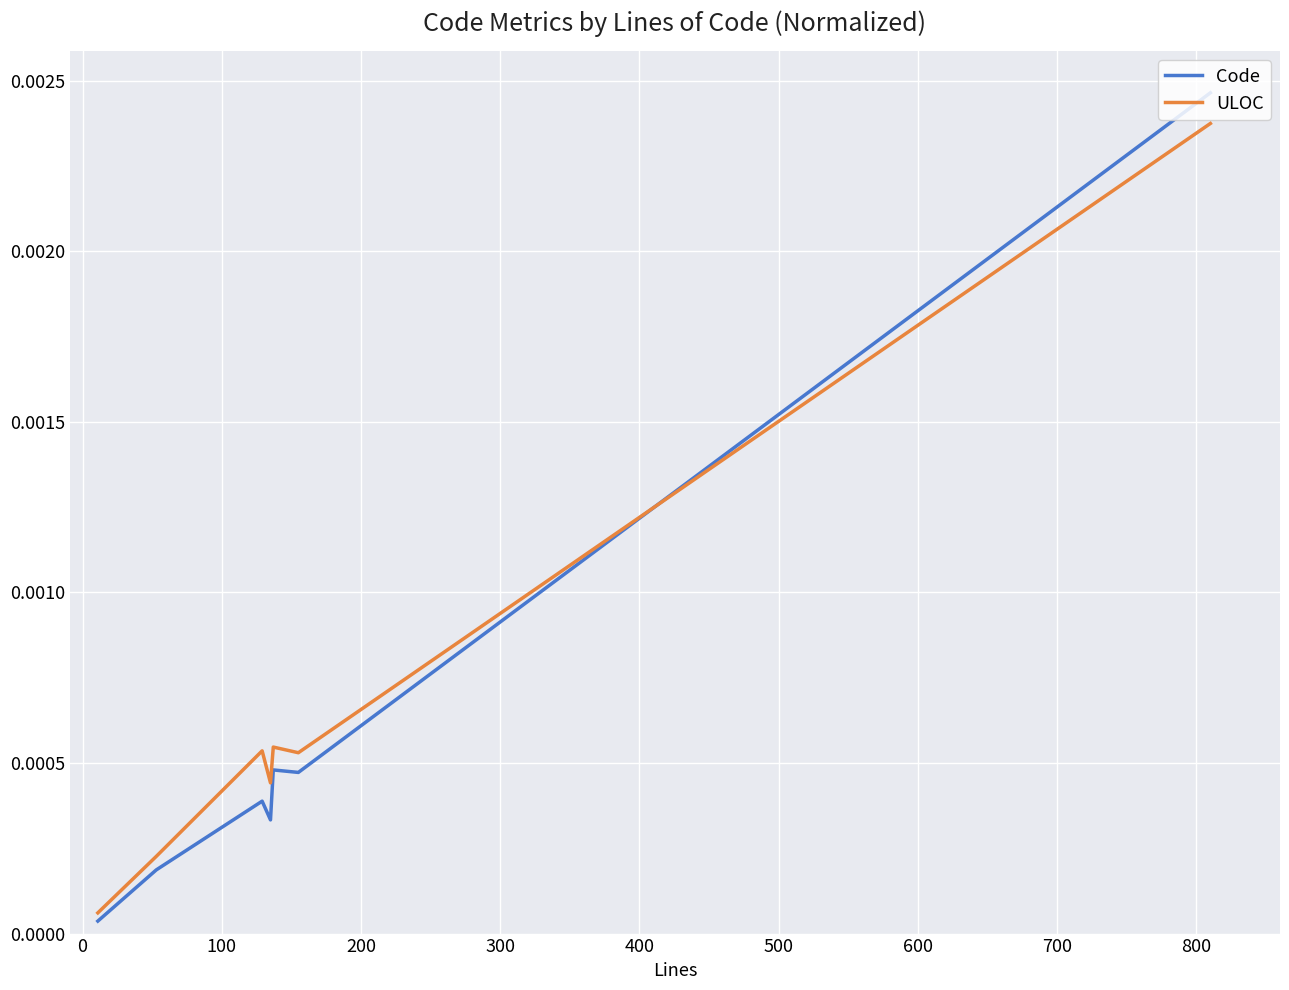

Which series has the largest range (max minus min)?

Code